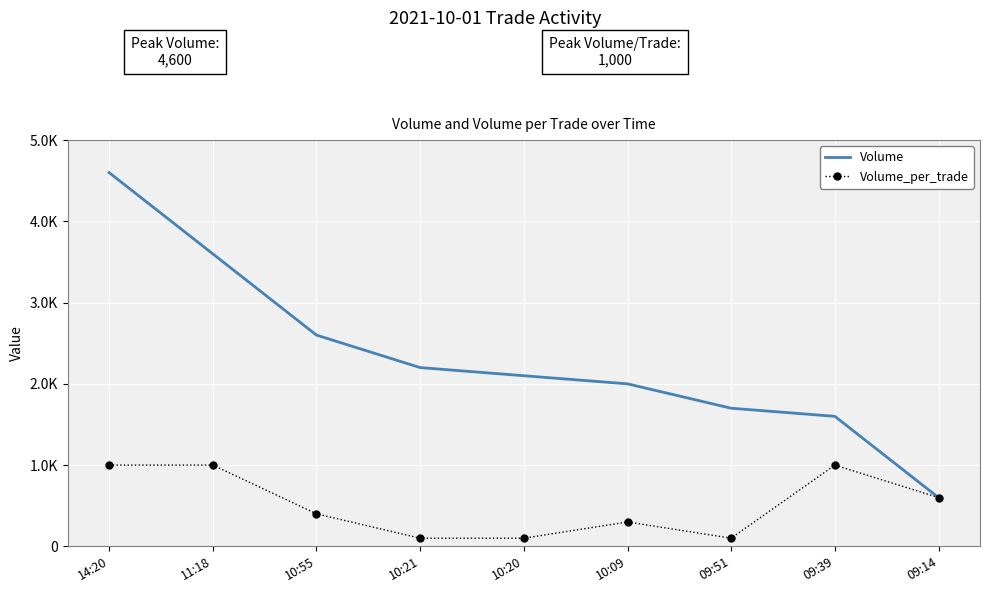

What are all the series names shown in the legend?

Volume, Volume_per_trade